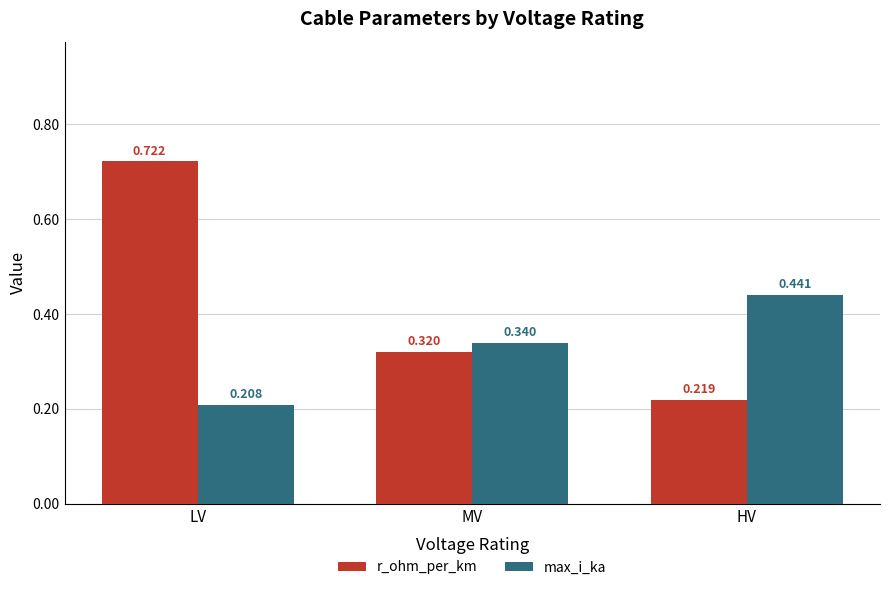

At MV, list the series in order from smallest to largest.

r_ohm_per_km, max_i_ka